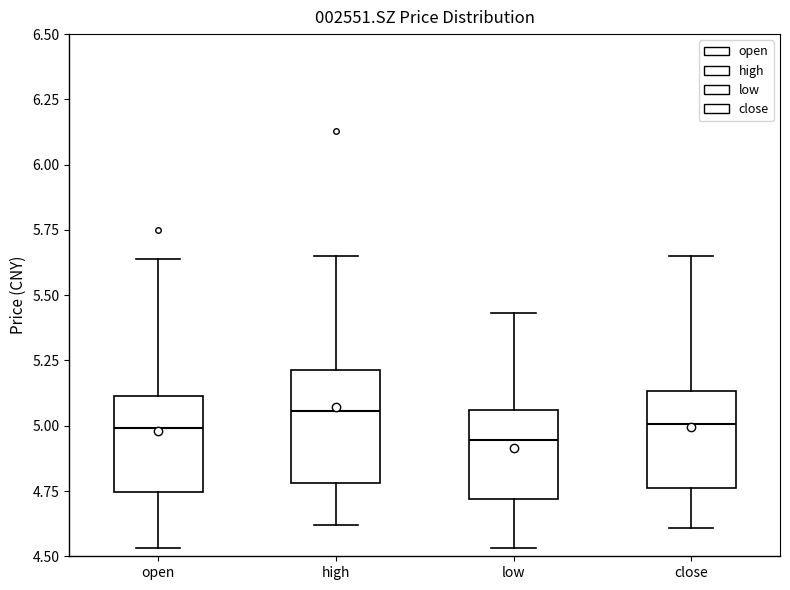

Reading left to right, read every box against the y-axis: the position of its median line, the range the box covers, and the ends of its whiskers. The values are not printed on the chart, so give them approximately, as read against the axis.

open: median 5.00, box 4.75 to 5.10, whiskers 4.55 to 5.65
high: median 5.05, box 4.80 to 5.20, whiskers 4.60 to 5.65
low: median 4.95, box 4.70 to 5.05, whiskers 4.55 to 5.45
close: median 5.00, box 4.75 to 5.15, whiskers 4.60 to 5.65